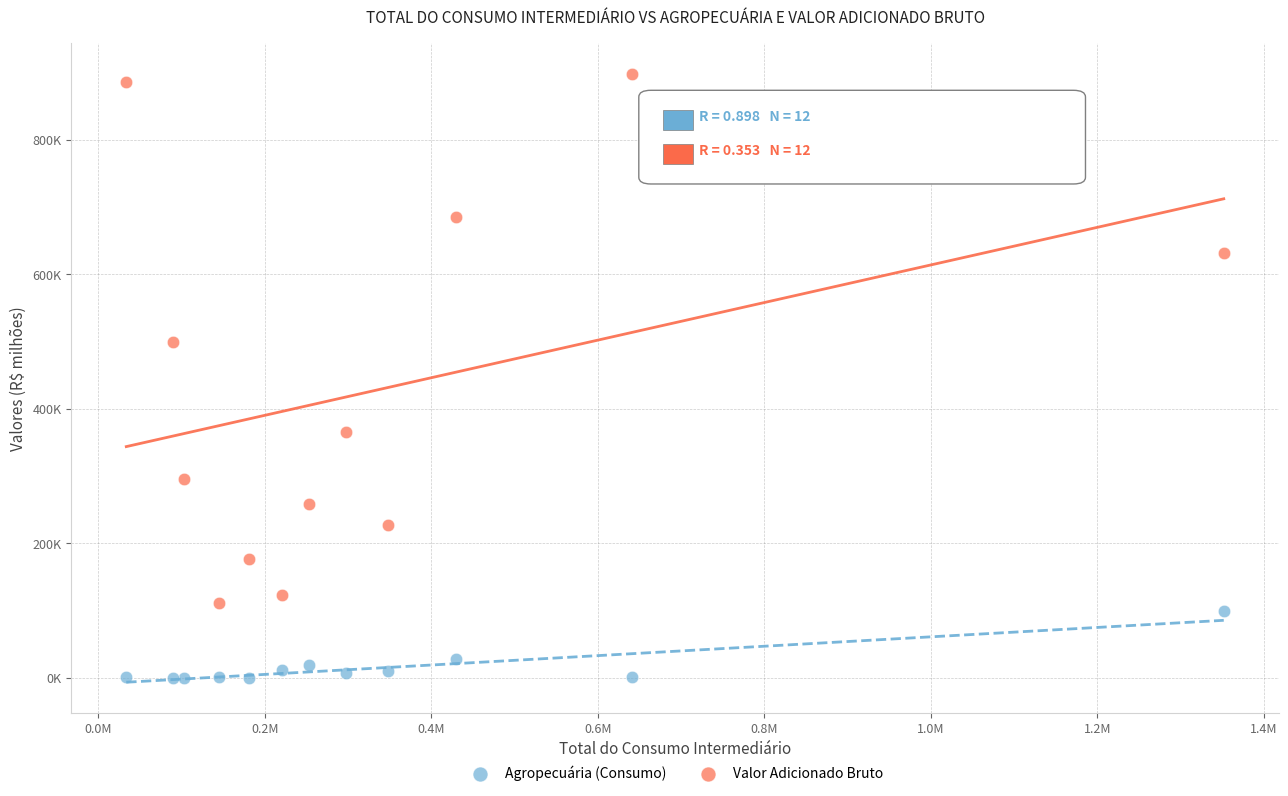

What are all the series names shown in the legend?

Agropecuária (Consumo), Valor Adicionado Bruto